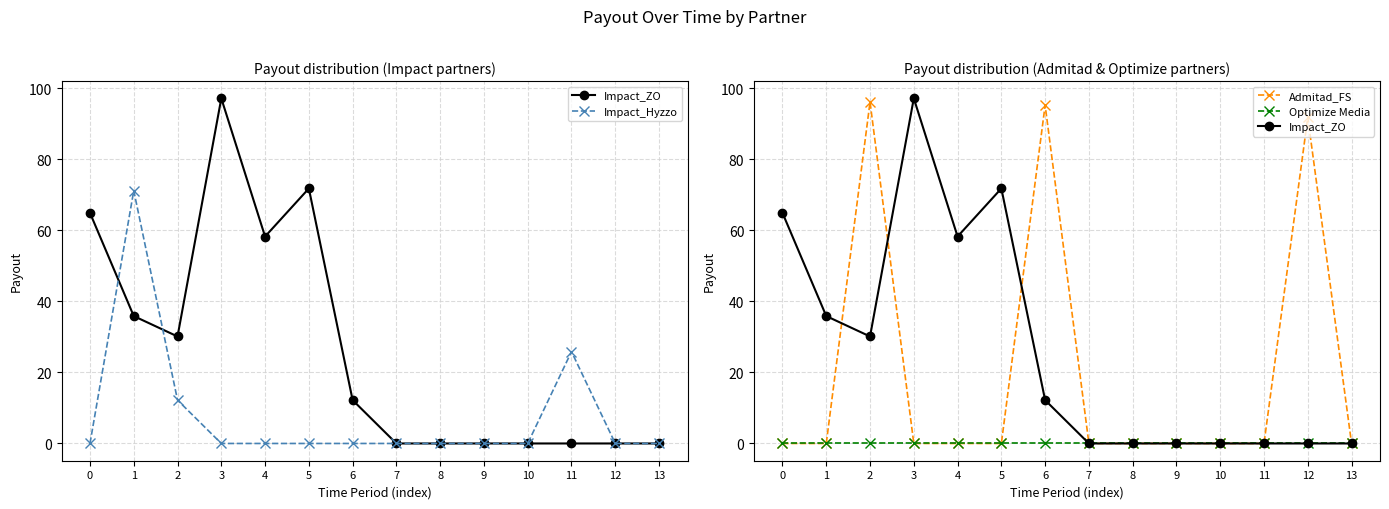

Reading left to right, transcribe all the data shown in this chart.

Impact_ZO: 64.9	35.9	30.1	97.1	58.2	71.8	12.2	0.0	0.0	0.0	0.0	0.0	0.0	0.0
Impact_Hyzzo: 0.0	71.2	12.2	0.0	0.0	0.0	0.0	0.0	0.0	0.0	0.0	25.8	0.0	0.0
Admitad_FS: 0.0	0.0	96.1	0.0	0.0	0.0	95.2	0.0	0.0	0.0	0.0	0.0	91.8	0.0
Optimize Media: 0.0	0.0	0.0	0.0	0.0	0.0	0.0	0.0	0.0	0.0	0.0	0.0	0.0	0.0